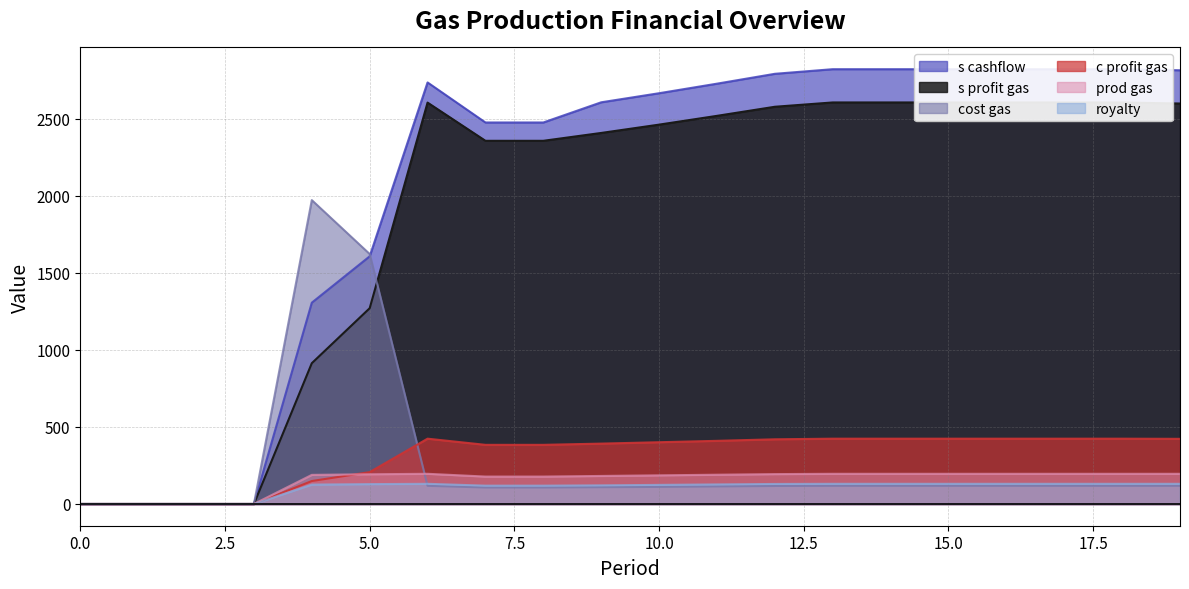

What is the highest value of the prod gas series?

196